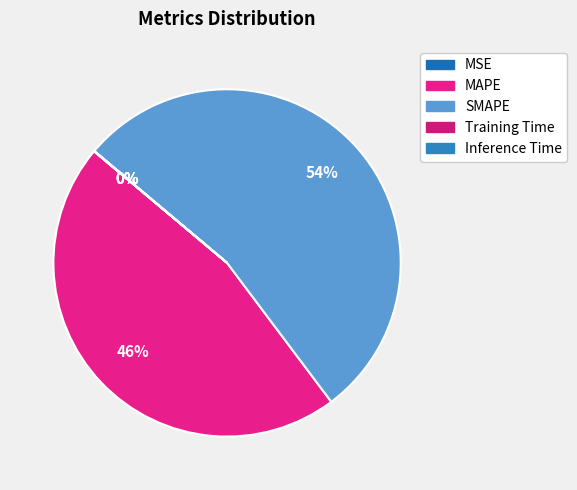

Count the number of slices in the pie.

5